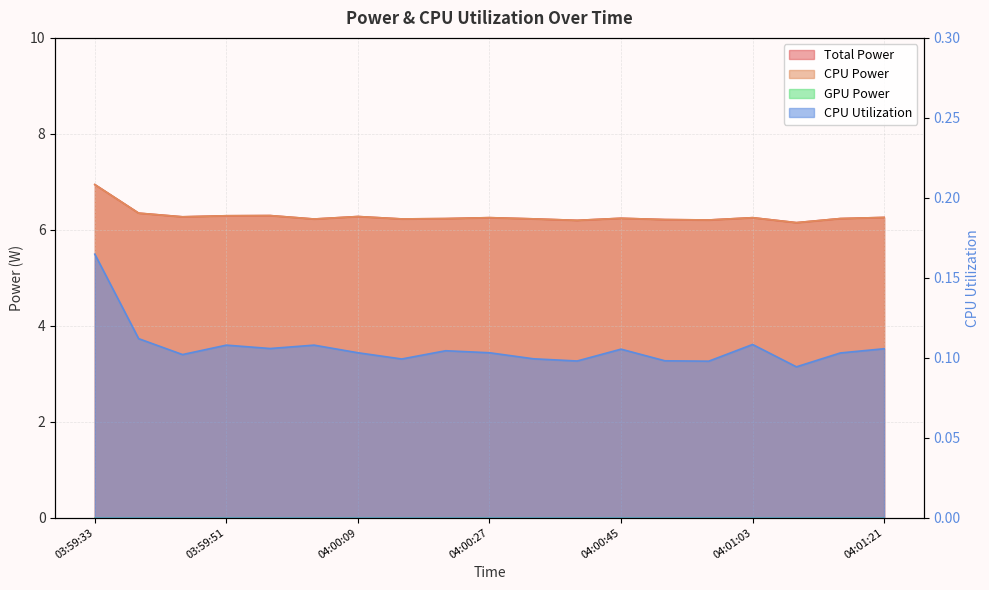

What is the average value of the CPU Power series?

6.3